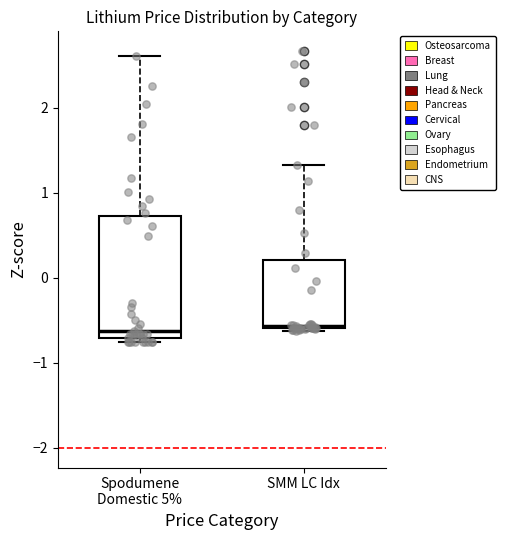

Reading left to right, transcribe this box plot: for each box, give where its median line is, the range the box spans, and where its two whiskers end, as read against the y-axis. The values are not printed on the chart, so give them approximately, as read against the axis.

Spodumene Domestic 5%: median -0.6, box -0.7 to 0.7, whiskers -0.8 to 2.6
SMM LC Idx: median -0.6, box -0.6 to 0.2, whiskers -0.6 to 1.3